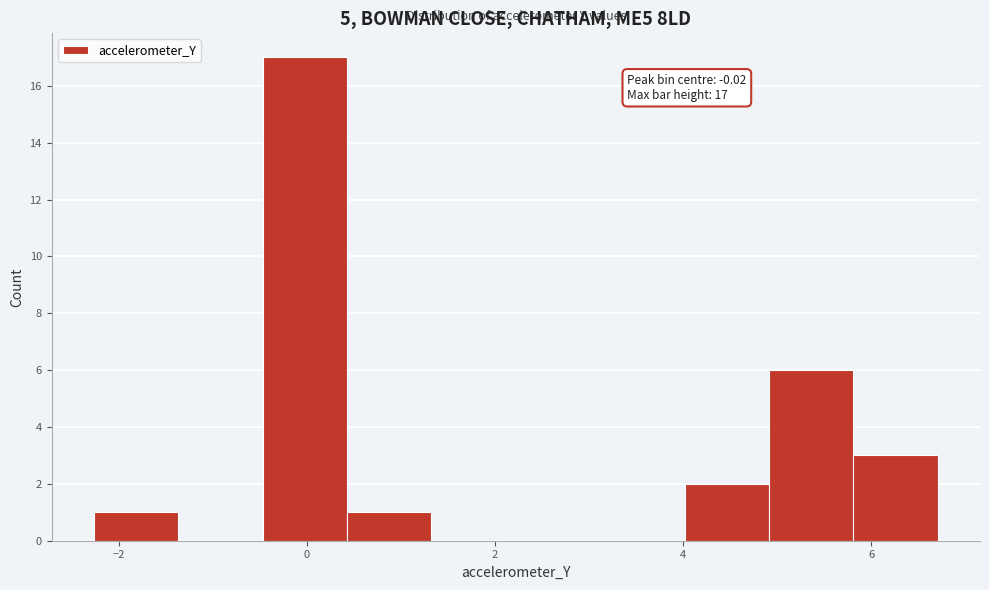

Over which range of the x-axis is the bar tallest?

-0.4 to 0.4